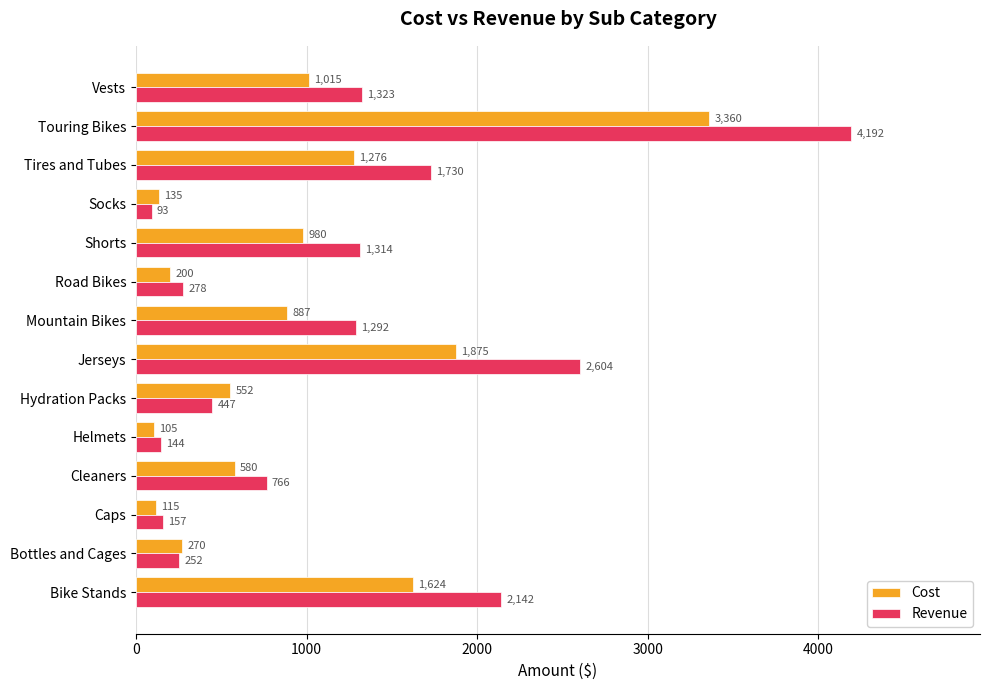

True or false: Revenue has a value of 56.1 at Road Bikes.

False